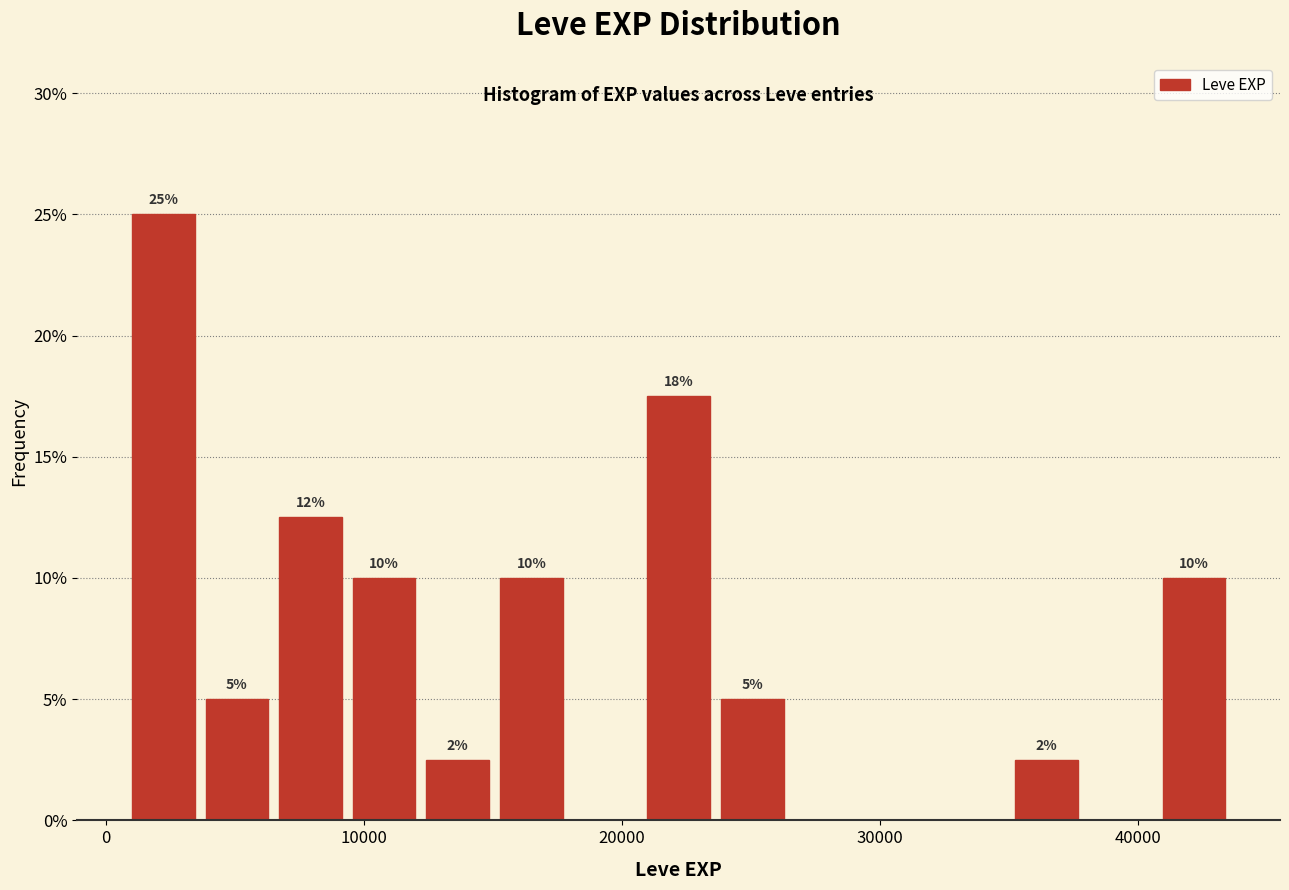

Around what value on the x-axis is the tallest bar? Give the approximate position of its centre, as read against the axis.

2000